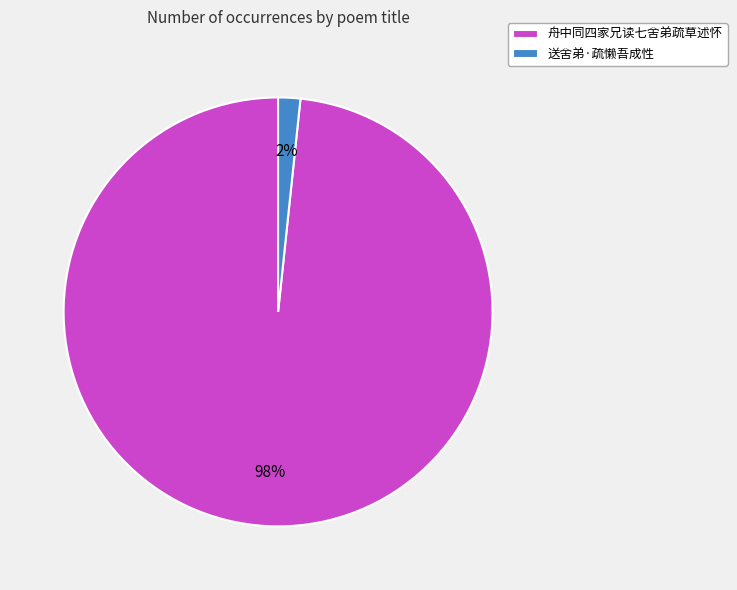

What is the largest slice in the pie chart?

舟中同四家兄读七舍弟疏草述怀